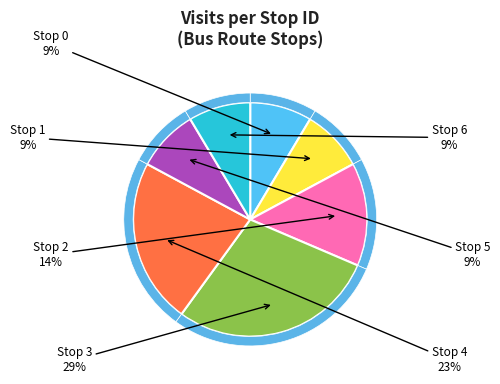

How many segments does this pie chart have?

7